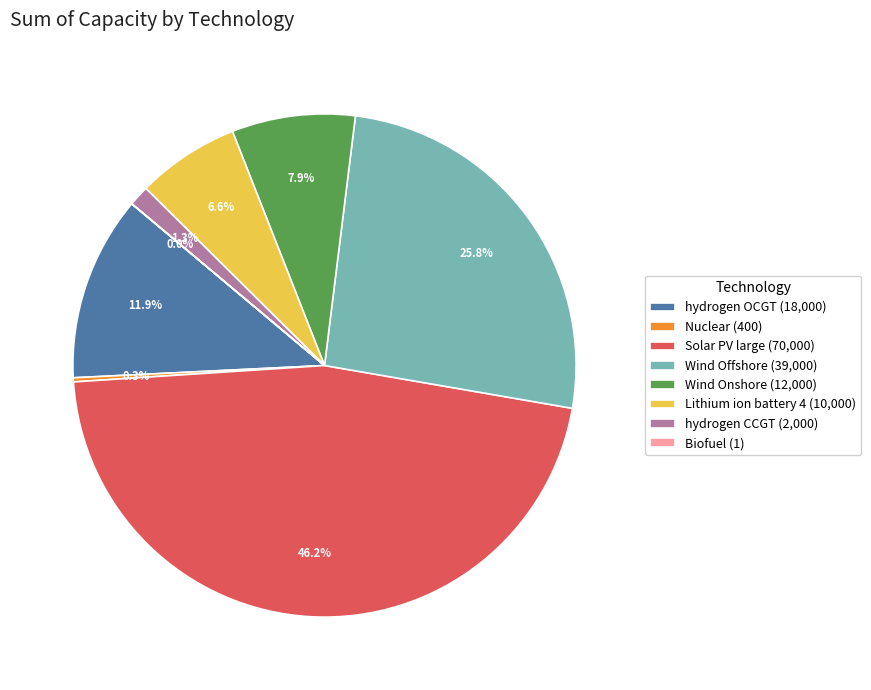

What is the total percentage of Solar PV large and hydrogen OCGT?

58.1%